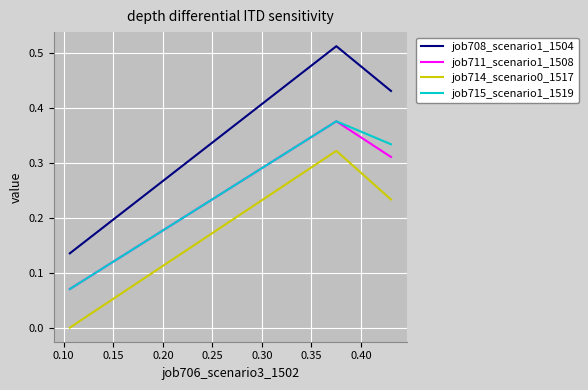

Which series has the largest total across all categories?

job708_scenario1_1504